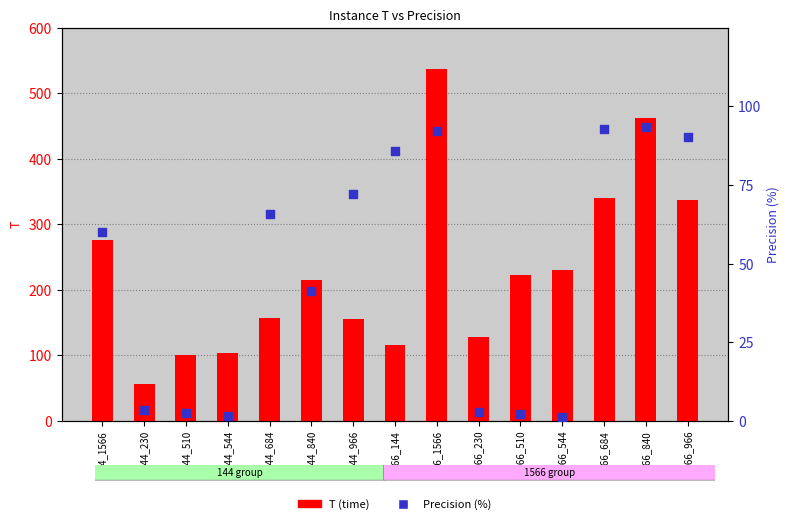

Which series contains the highest Y value?

T (time)